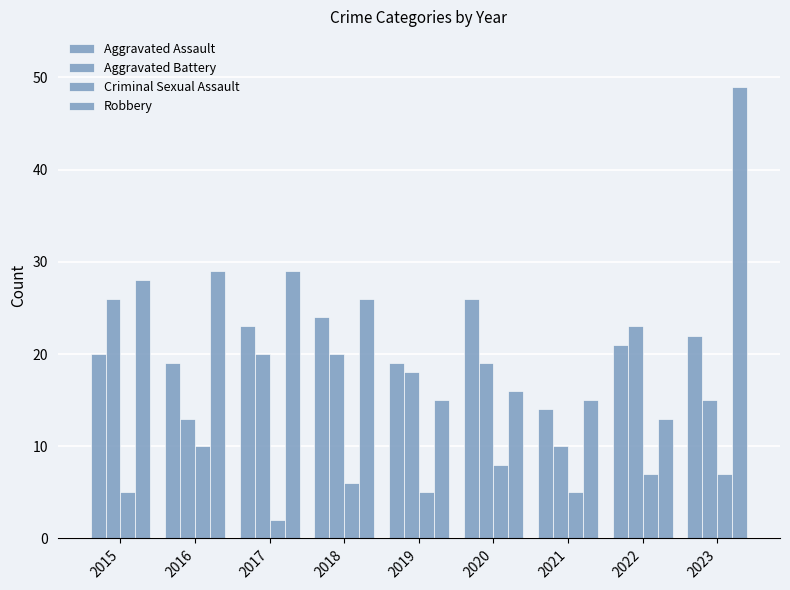

How many categories are shown in the chart?

9